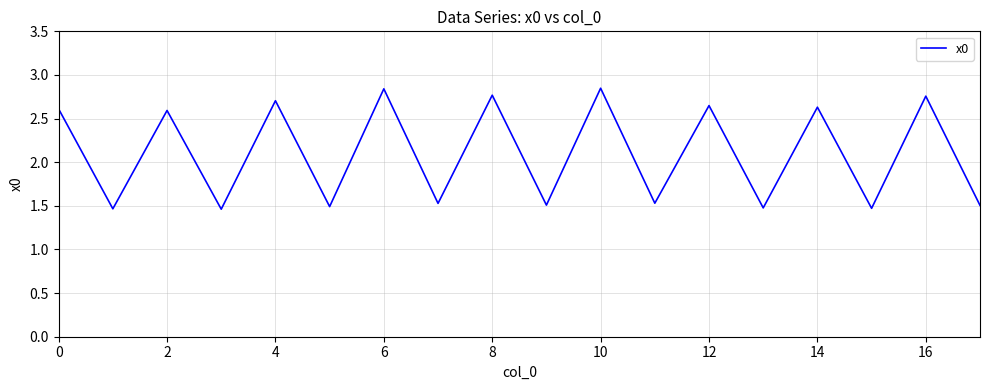

What is the difference between the maximum and minimum values?

1.4